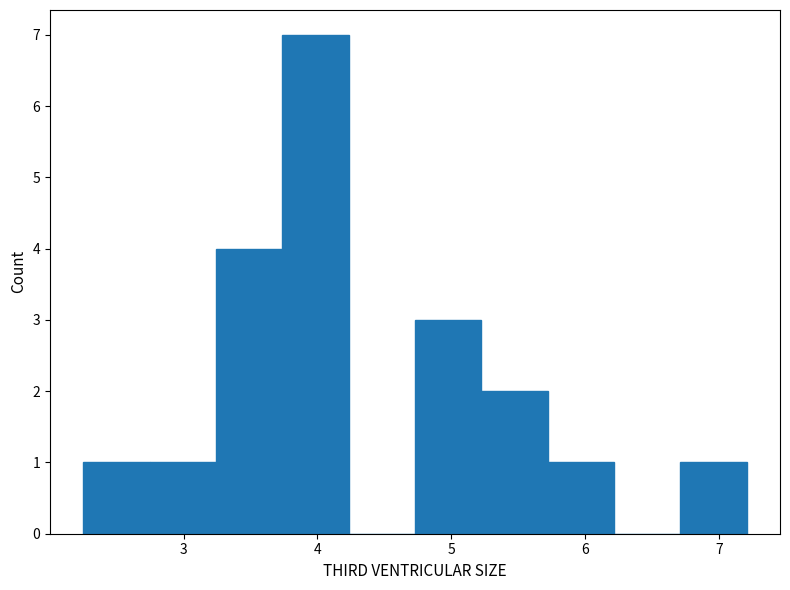

Reading left to right, transcribe this chart: for each bar, give the range it covers on the x-axis and its height. Neither the bar edges nor the heights are printed on the chart, so give them approximately, as read against the axes.

2.3 to 2.7: 1
2.7 to 3.2: 1
3.2 to 3.7: 4
3.7 to 4.2: 7
4.2 to 4.7: 0
4.7 to 5.2: 3
5.2 to 5.7: 2
5.7 to 6.2: 1
6.2 to 6.7: 0
6.7 to 7.2: 1